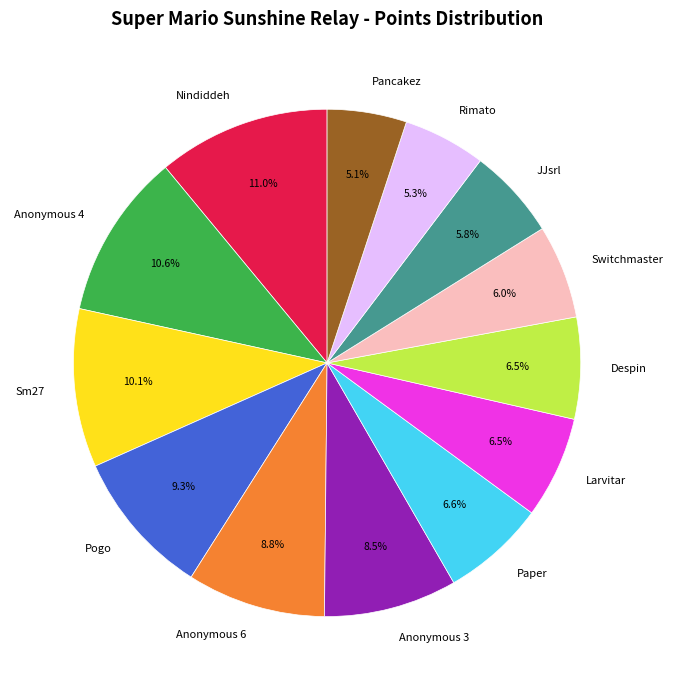

What is the ratio of the value at Larvitar to the value at Pancakez?

1.3